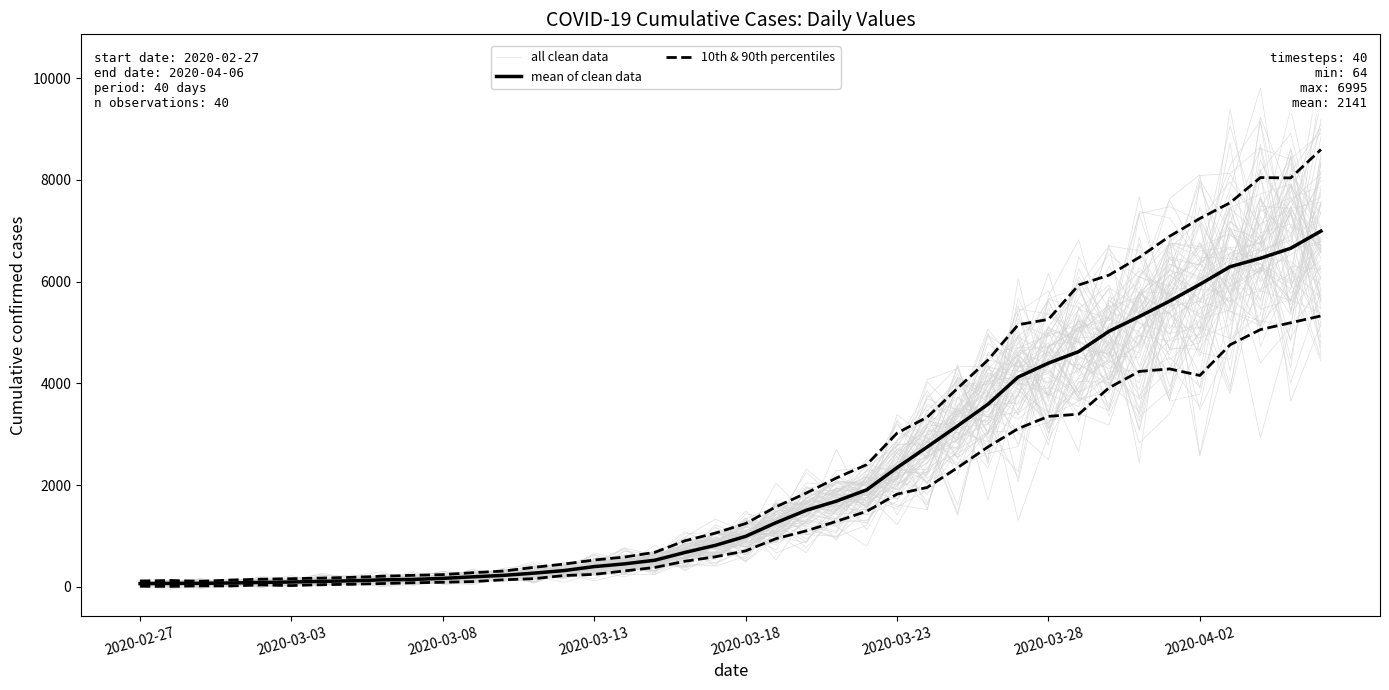

Between 17 and 28, which is larger?

28